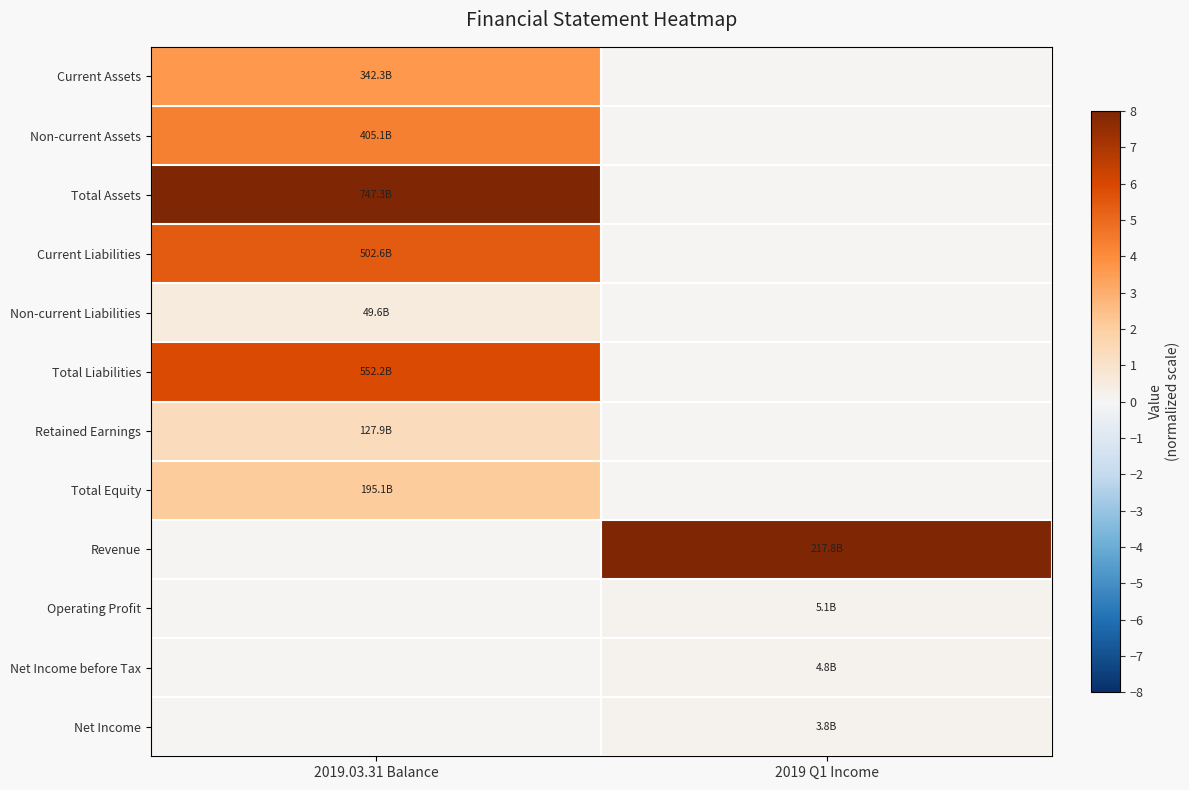

Reading left to right, transcribe all the data shown in this chart.

Current Assets: 2019.03.31 Balance=3.7	2019 Q1 Income=0.0
Non-current Assets: 2019.03.31 Balance=4.3	2019 Q1 Income=0.0
Total Assets: 2019.03.31 Balance=8.0	2019 Q1 Income=0.0
Current Liabilities: 2019.03.31 Balance=5.4	2019 Q1 Income=0.0
Non-current Liabilities: 2019.03.31 Balance=0.5	2019 Q1 Income=0.0
Total Liabilities: 2019.03.31 Balance=5.9	2019 Q1 Income=0.0
Retained Earnings: 2019.03.31 Balance=1.4	2019 Q1 Income=0.0
Total Equity: 2019.03.31 Balance=2.1	2019 Q1 Income=0.0
Revenue: 2019.03.31 Balance=0.0	2019 Q1 Income=8.0
Operating Profit: 2019.03.31 Balance=0.0	2019 Q1 Income=0.2
Net Income before Tax: 2019.03.31 Balance=0.0	2019 Q1 Income=0.2
Net Income: 2019.03.31 Balance=0.0	2019 Q1 Income=0.1